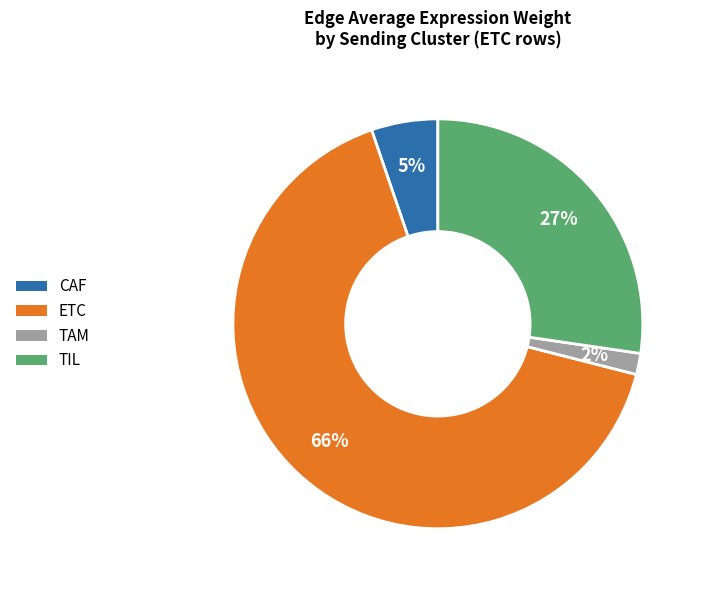

How many slices are in this pie chart?

4